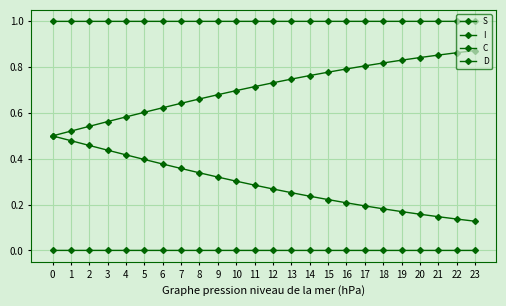

Rank the series by their average value, from lowest to highest.

I, C, D, S